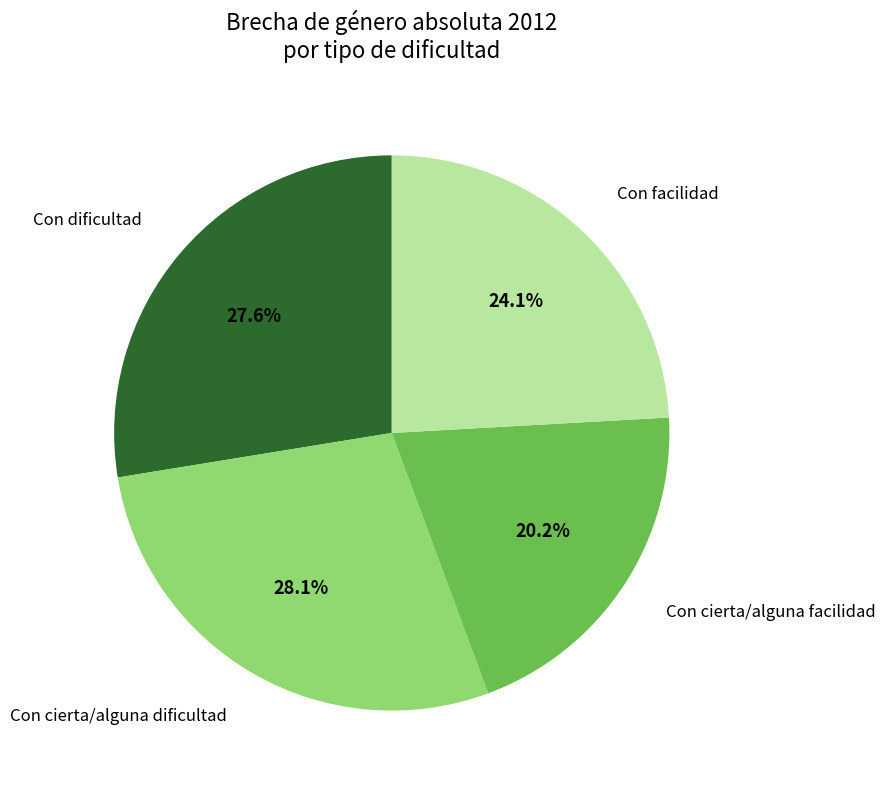

Is there any slice that represents more than half of the pie?

No